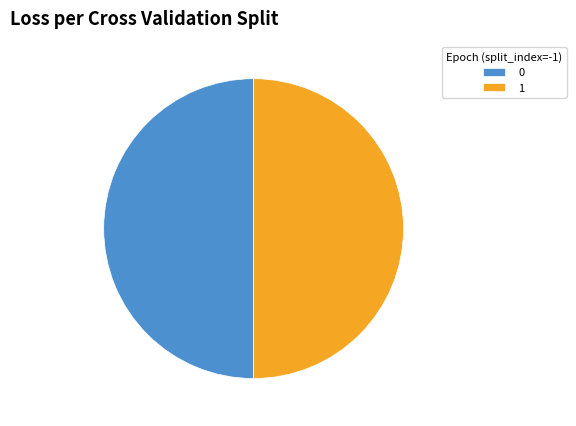

Do 1 and 0 together represent more than half of the pie?

Yes